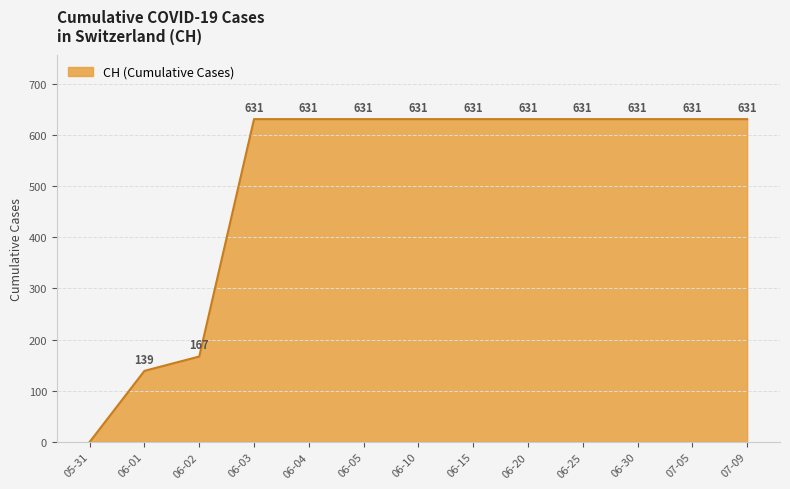

How many lines are shown in the chart?

1